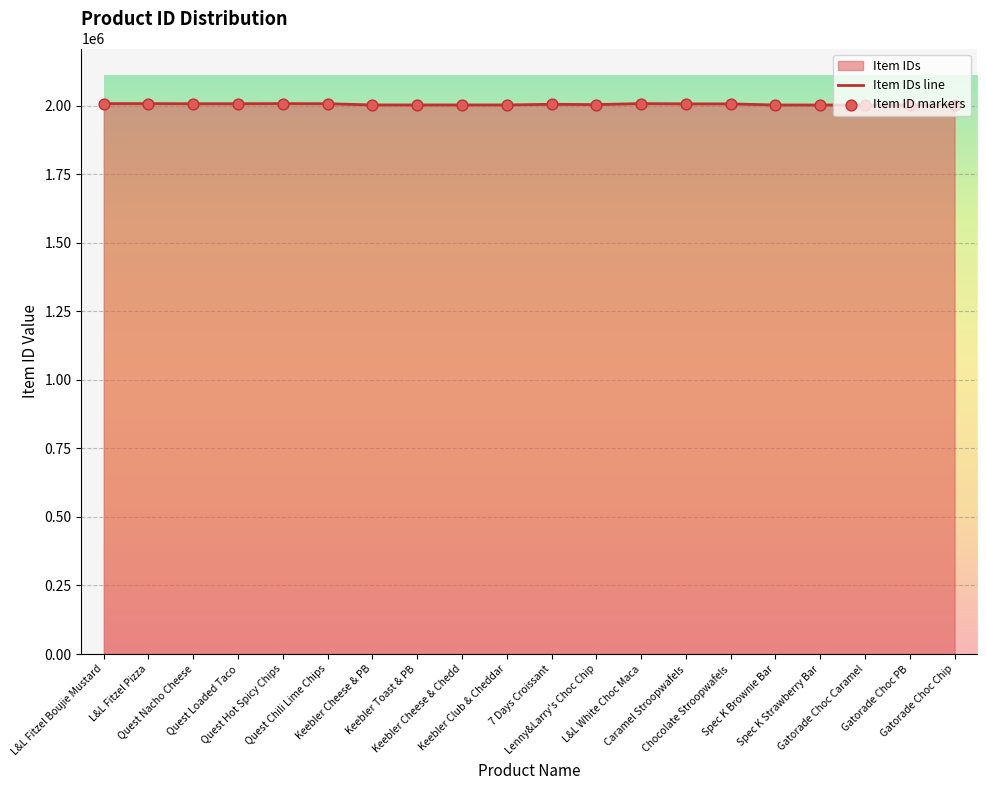

Which has a higher value, Spec K Strawberry Bar or Lenny&Larry's Choc Chip?

Lenny&Larry's Choc Chip